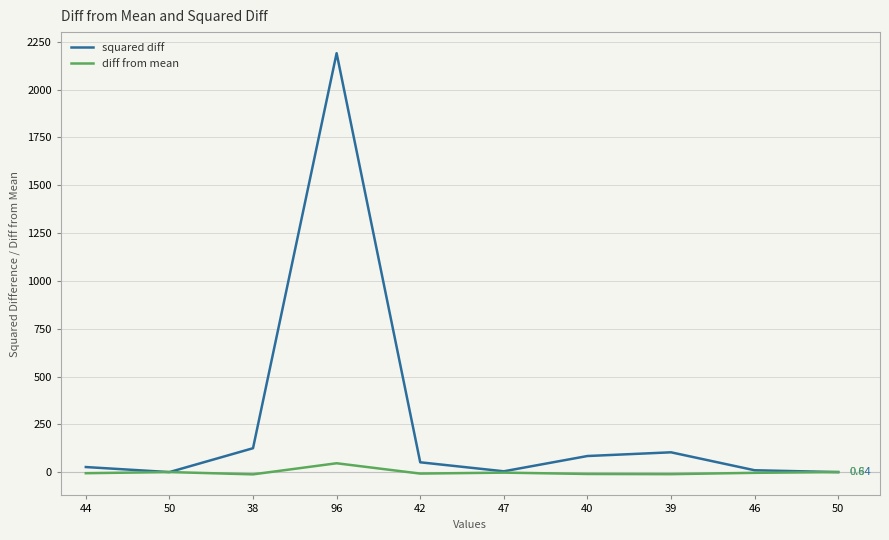

At which category is the sum across all series the highest?

96